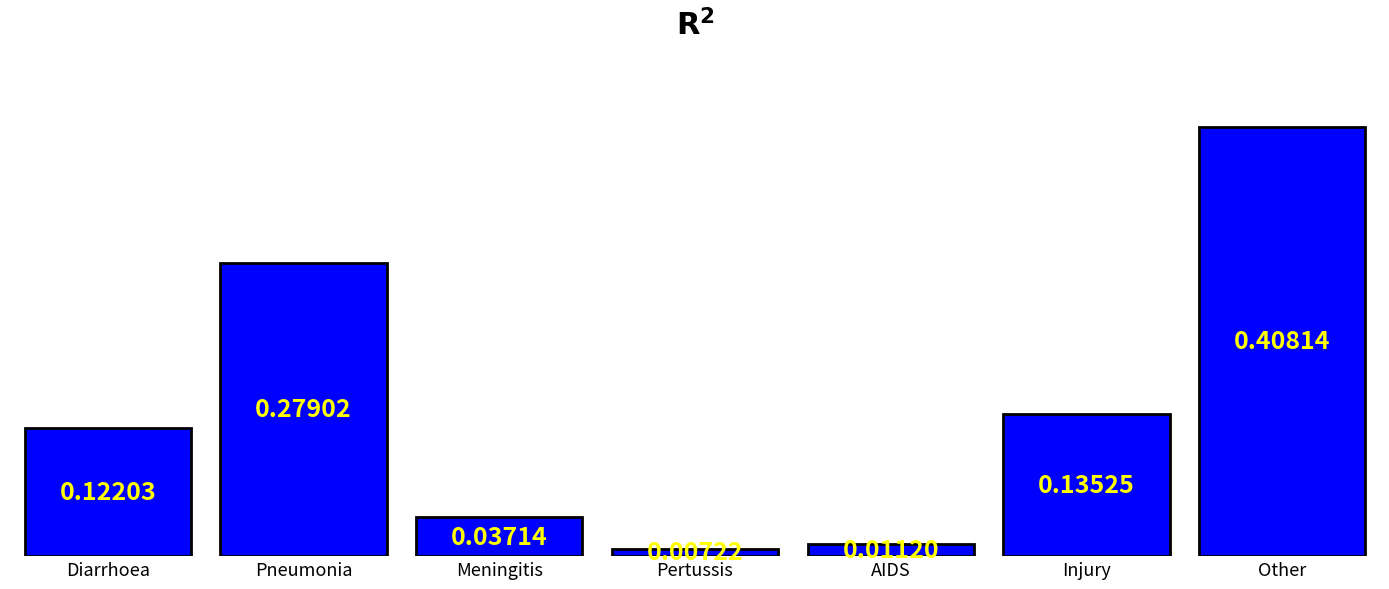

What is the label of the 4th bar from the right?

Pertussis